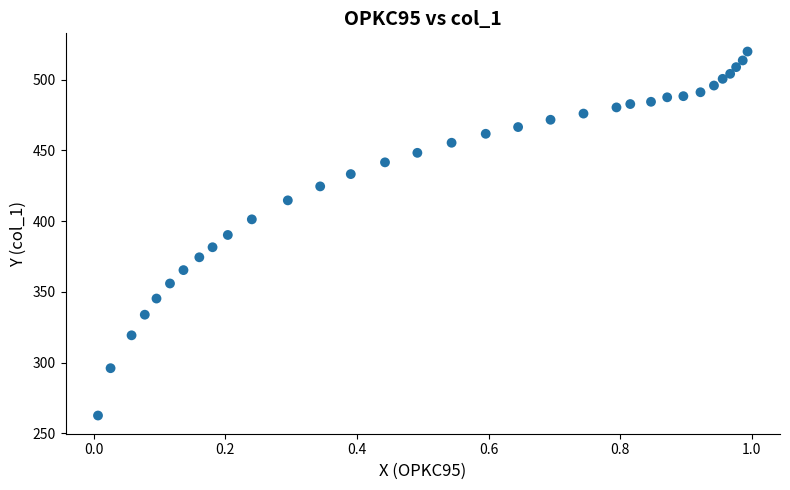

What is the range of X values (max minus min)?

1.0